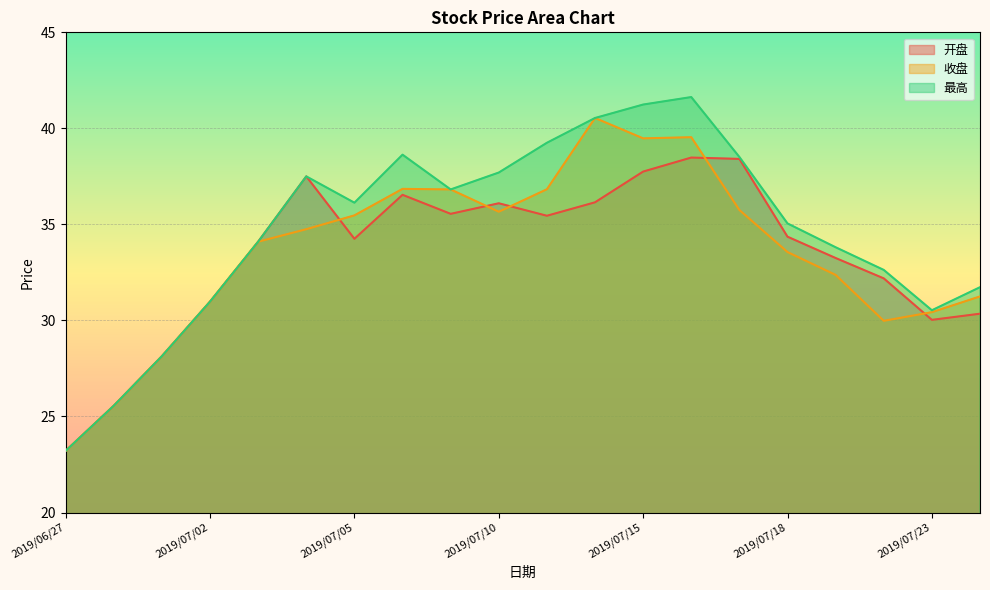

What are all the series names shown in the legend?

开盘, 收盘, 最高